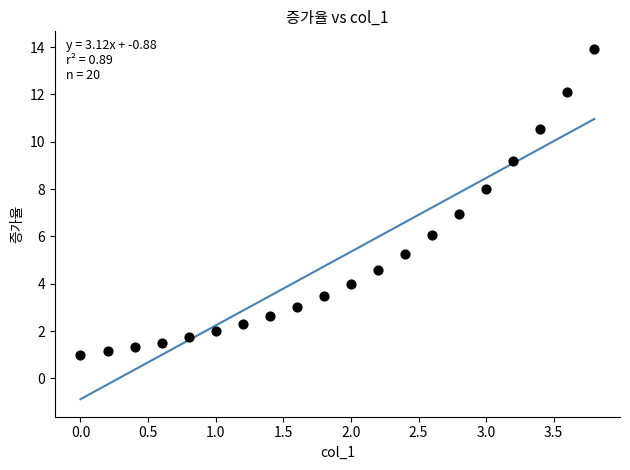

What is the range of X values (max minus min)?

3.8